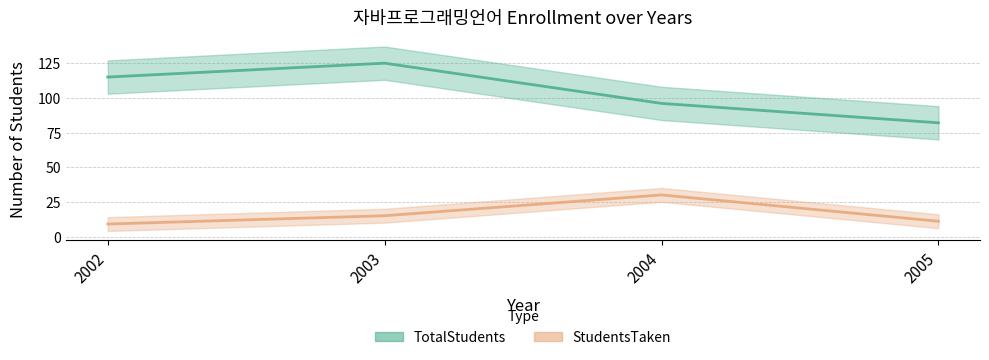

True or false: StudentsTaken has more than 0 points higher than both neighbors.

True